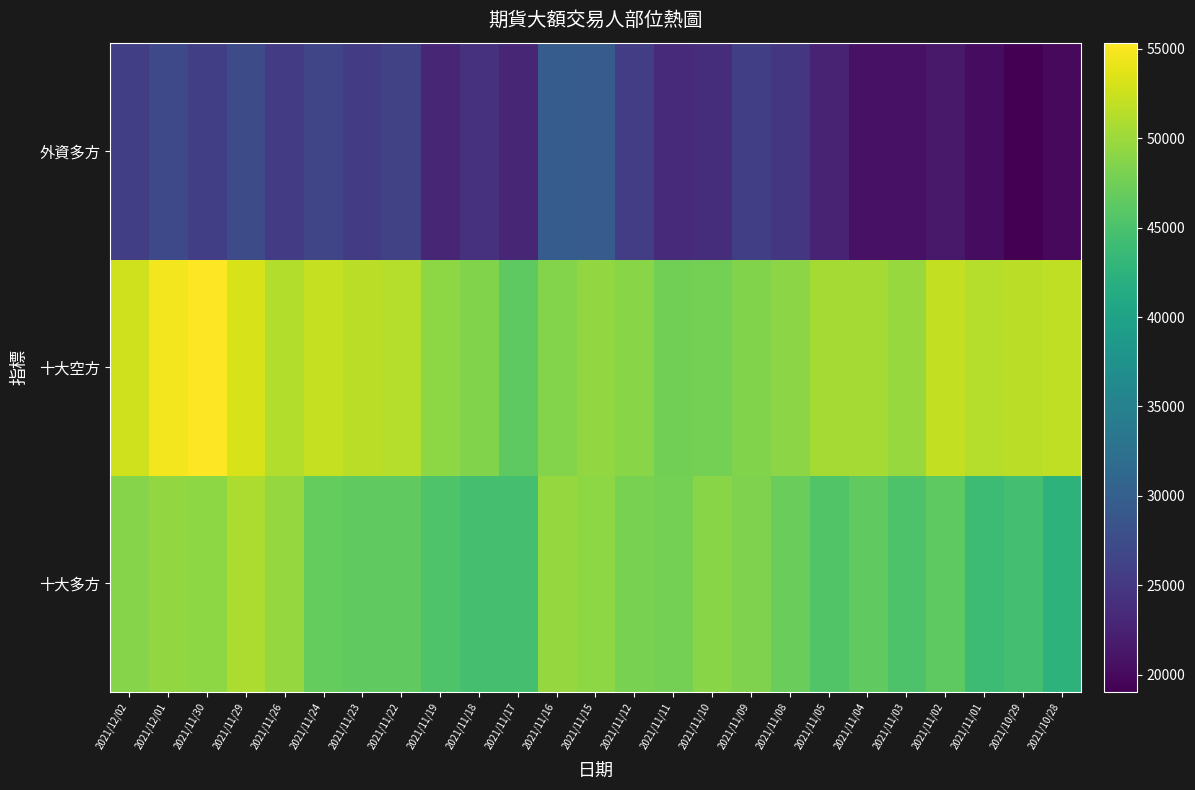

What is the total value across all series at 2021/11/10?

120385